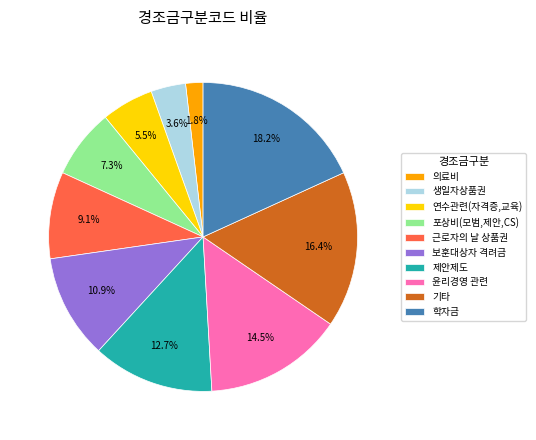

To the nearest percent, what is the combined percentage of 윤리경영 관련 and 기타?

31%